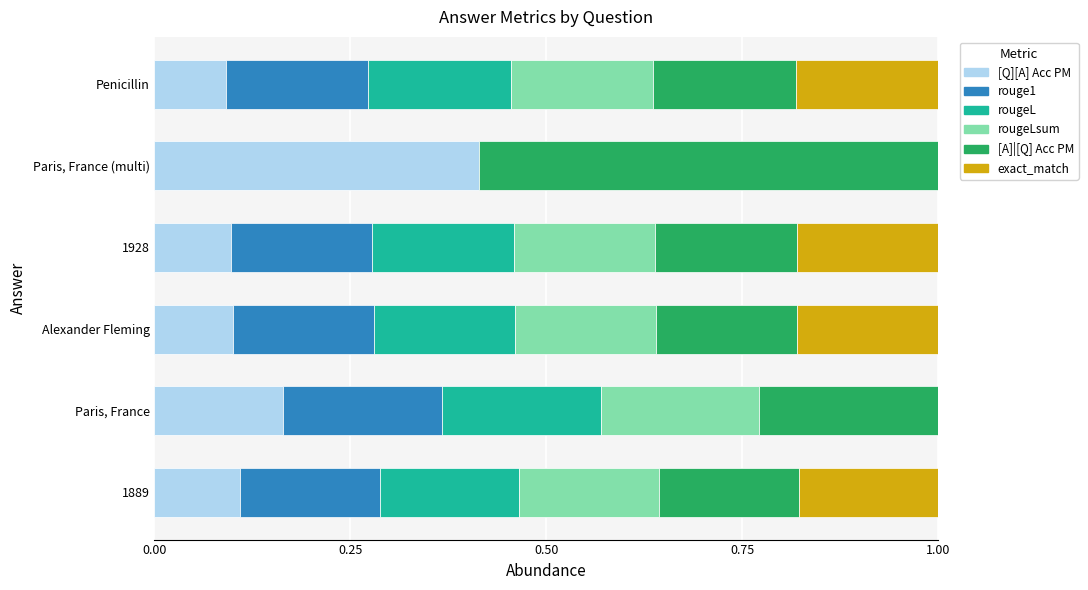

What is the total value across all series at Paris, France?

1.0